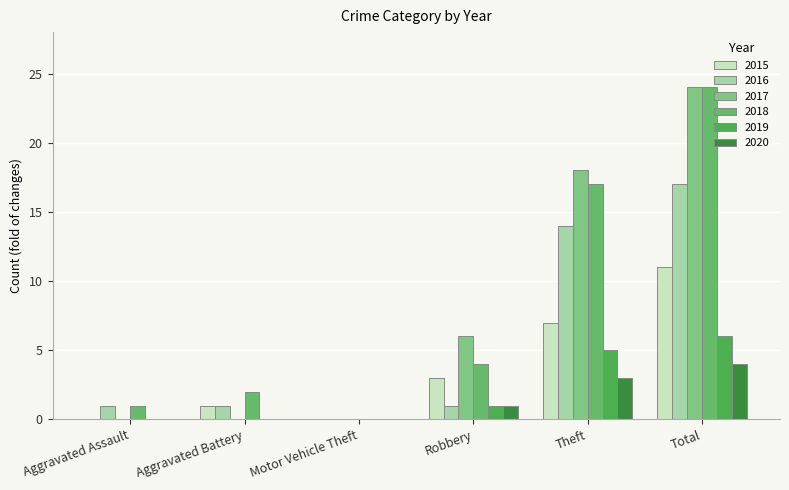

How many data points does each series have?

6